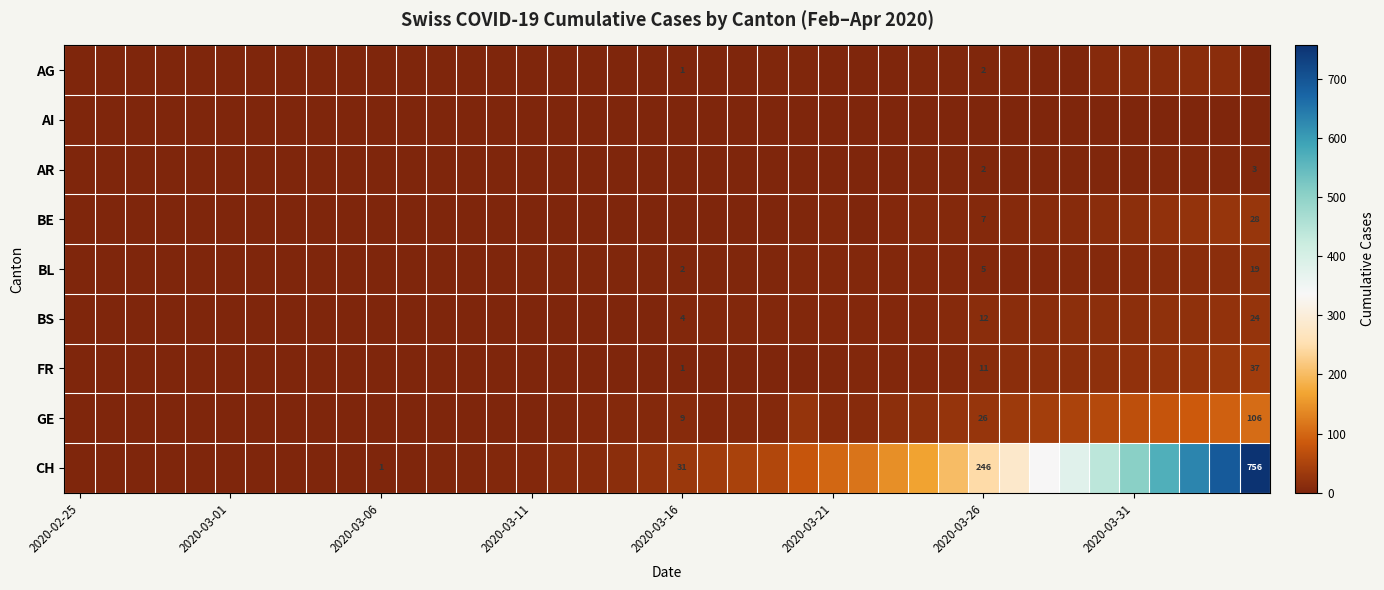

Which series has the largest total across all categories?

CH